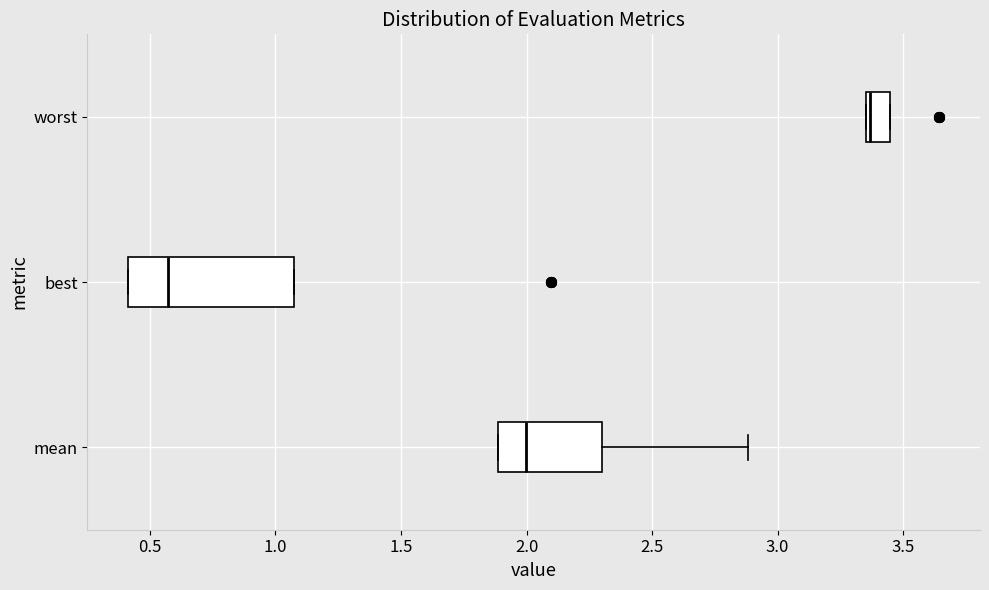

Which box has the furthest to the left median line?

best